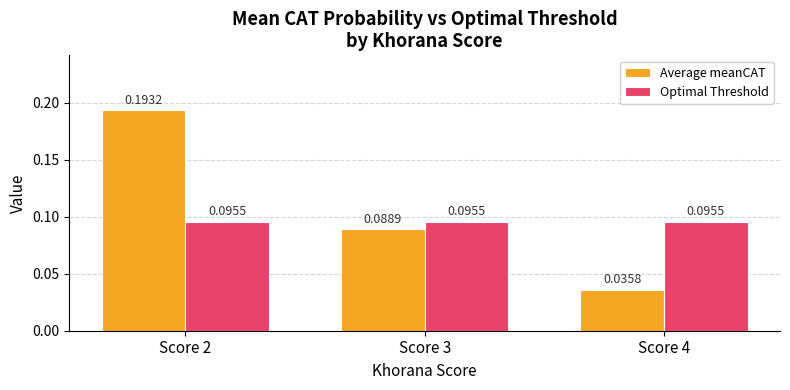

How many bars are there in each group?

2